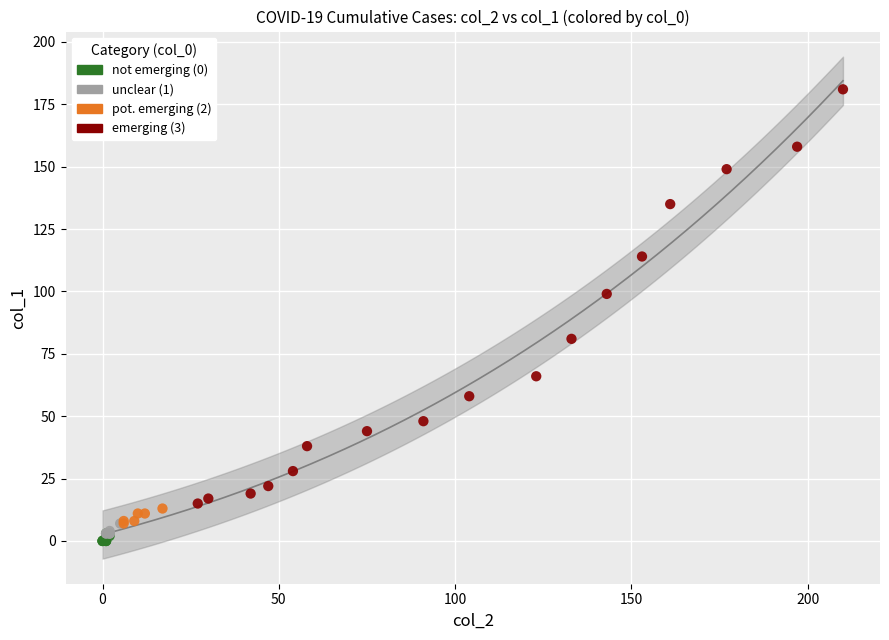

What are all the series names shown in the legend?

not emerging (0), unclear (1), pot. emerging (2), emerging (3)